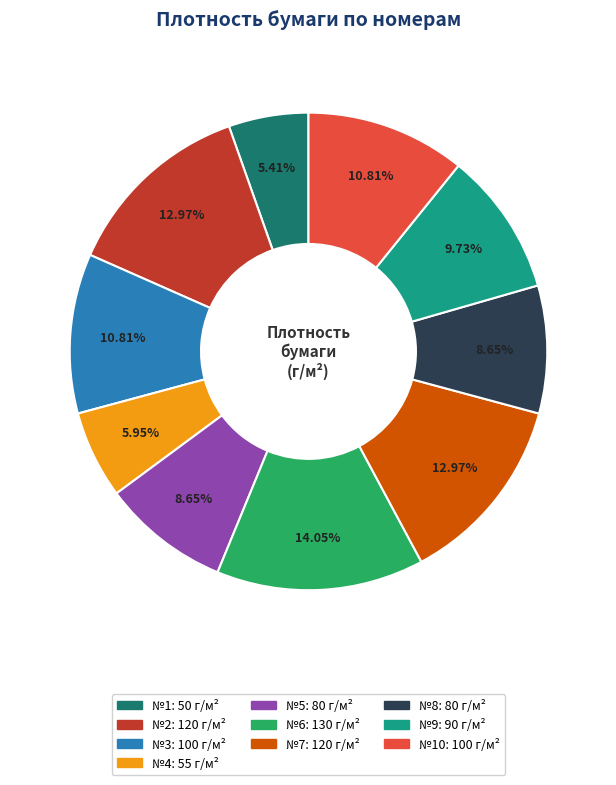

Is there any slice that represents more than half of the pie?

No